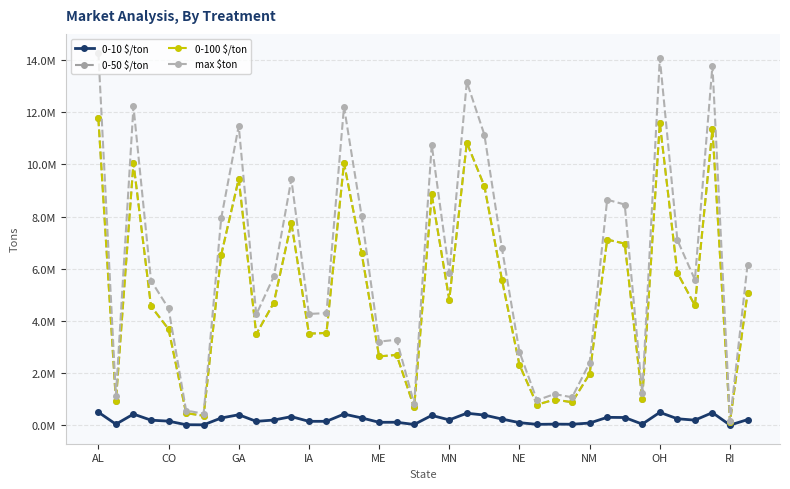

What is the minimum value shown in the chart?

5435.8